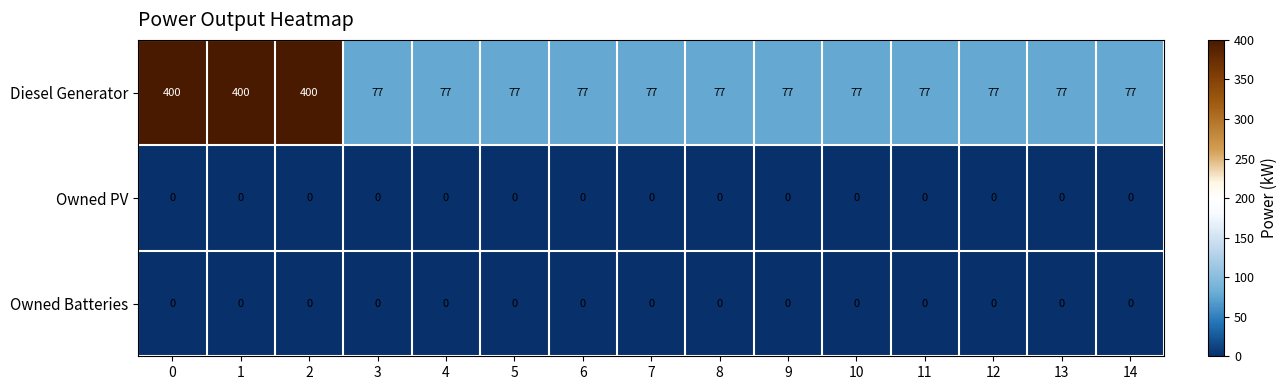

Count the number of categories in the chart.

15